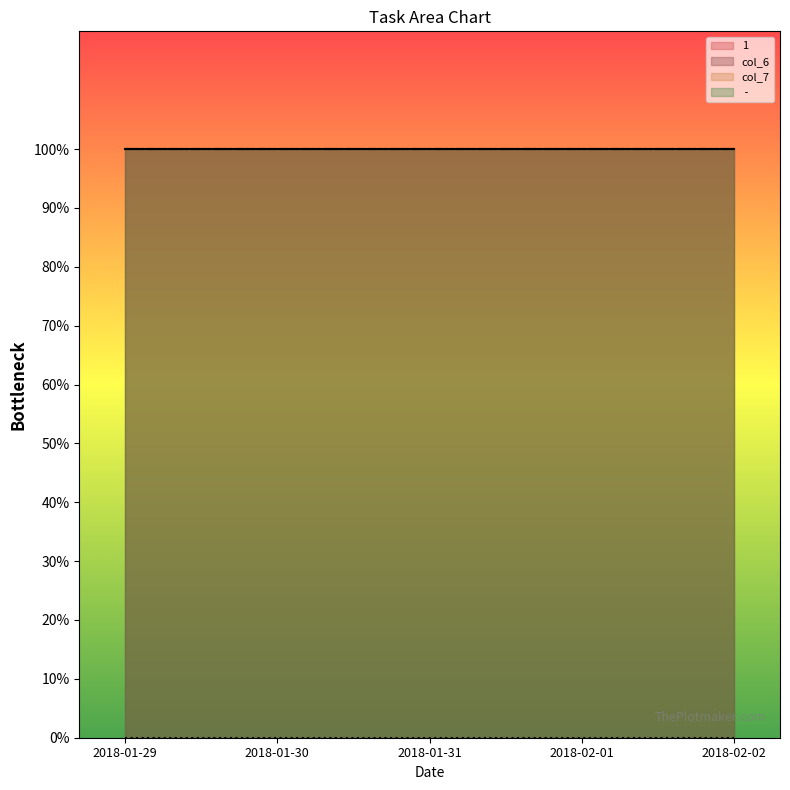

Which label corresponds to the largest value in the chart?

2018-01-29